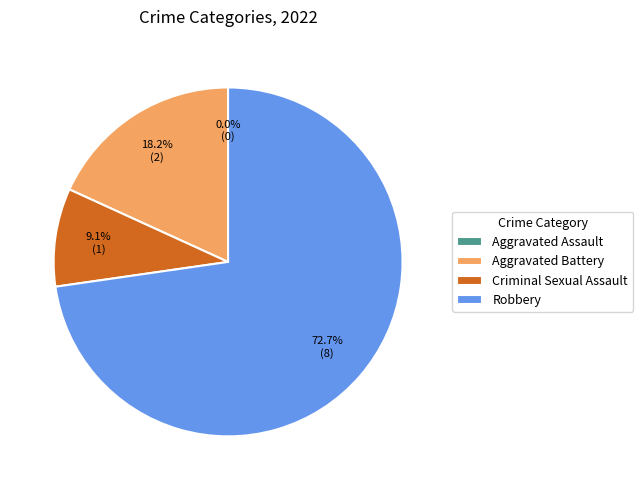

Is the sum of Aggravated Battery and Criminal Sexual Assault greater than half?

No